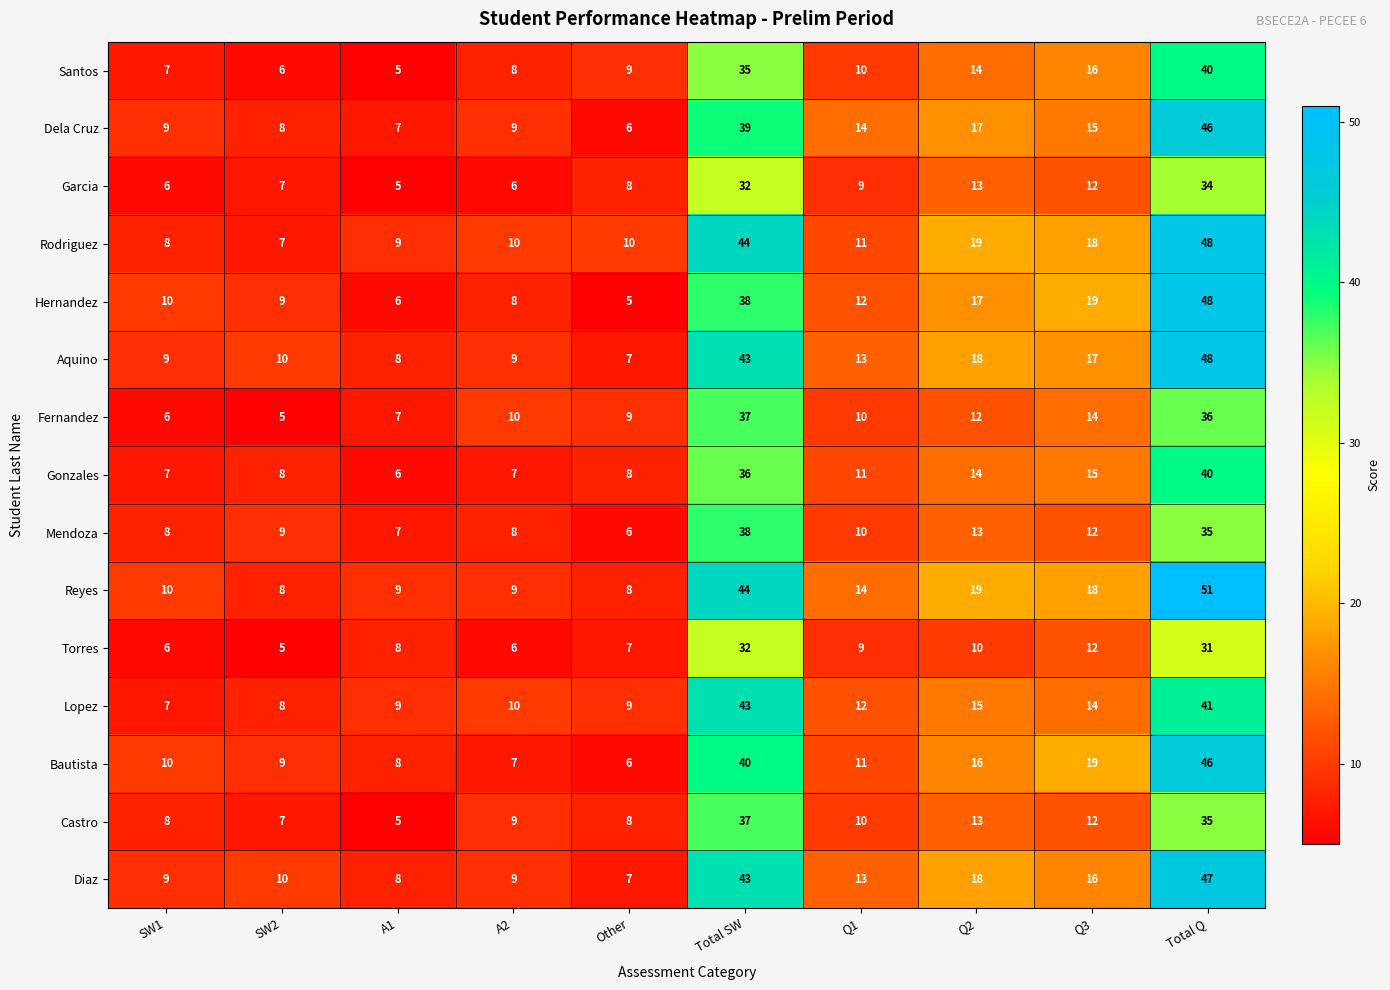

What is the total value across all series at Other?

113